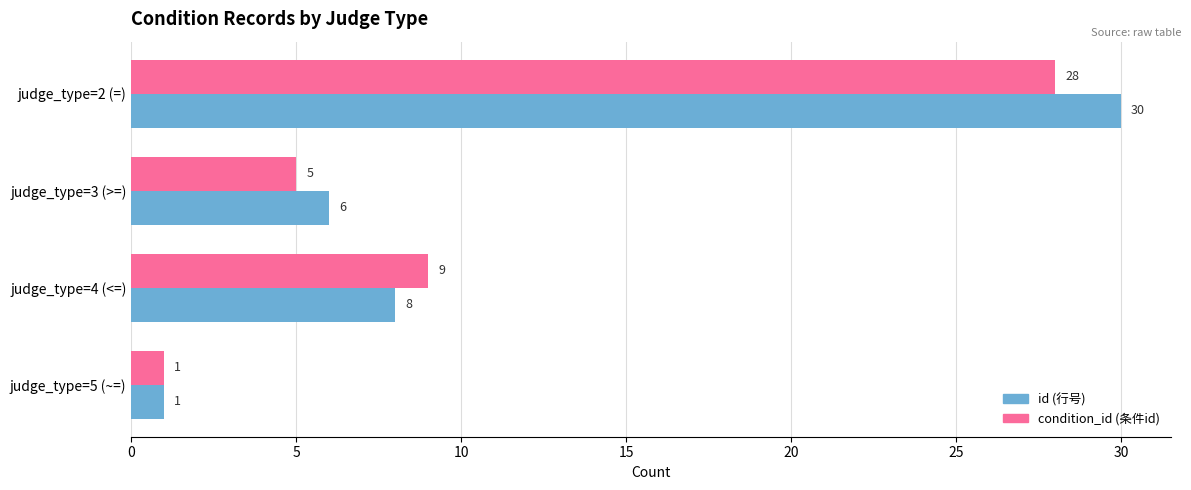

Rank the series by their maximum value, from highest to lowest.

id (行号), condition_id (条件id)